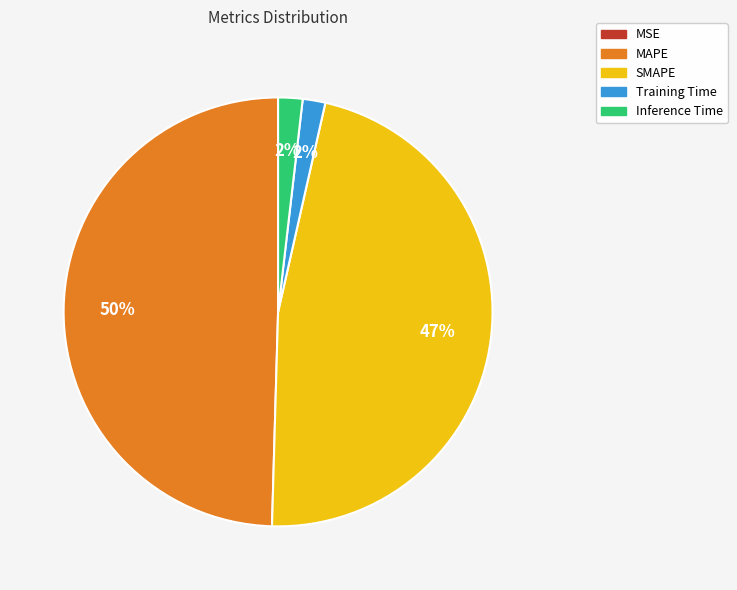

True or false: SMAPE accounts for 47% of the total.

True